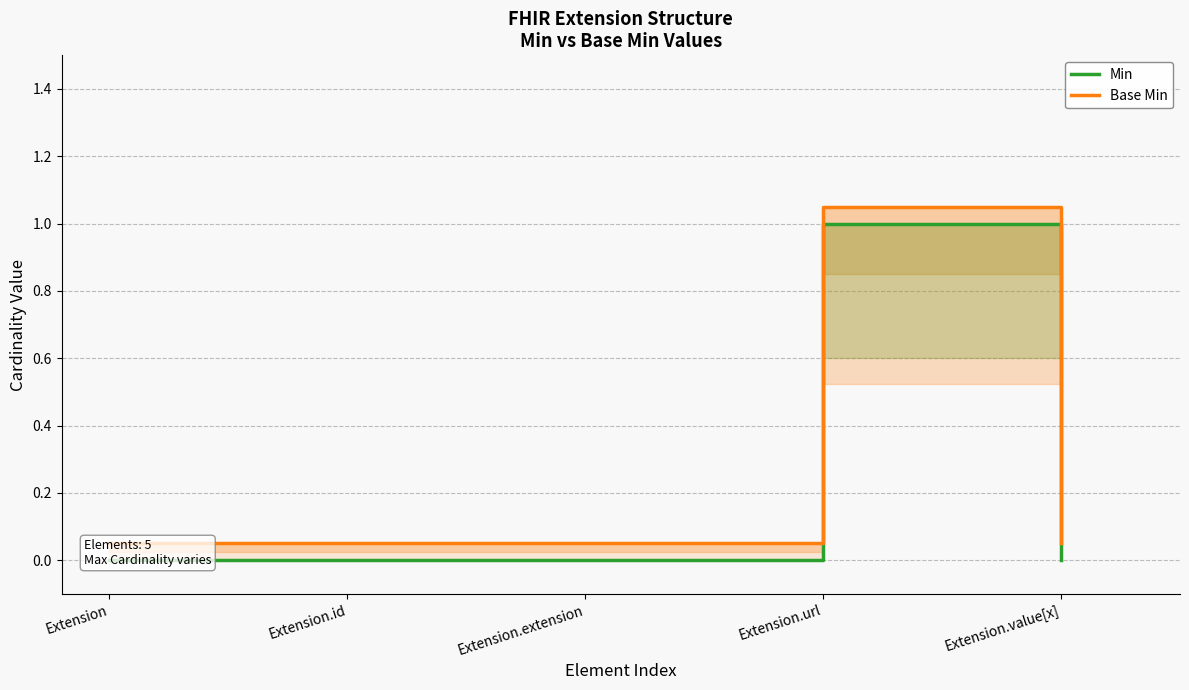

What is the greatest value displayed?

1.1